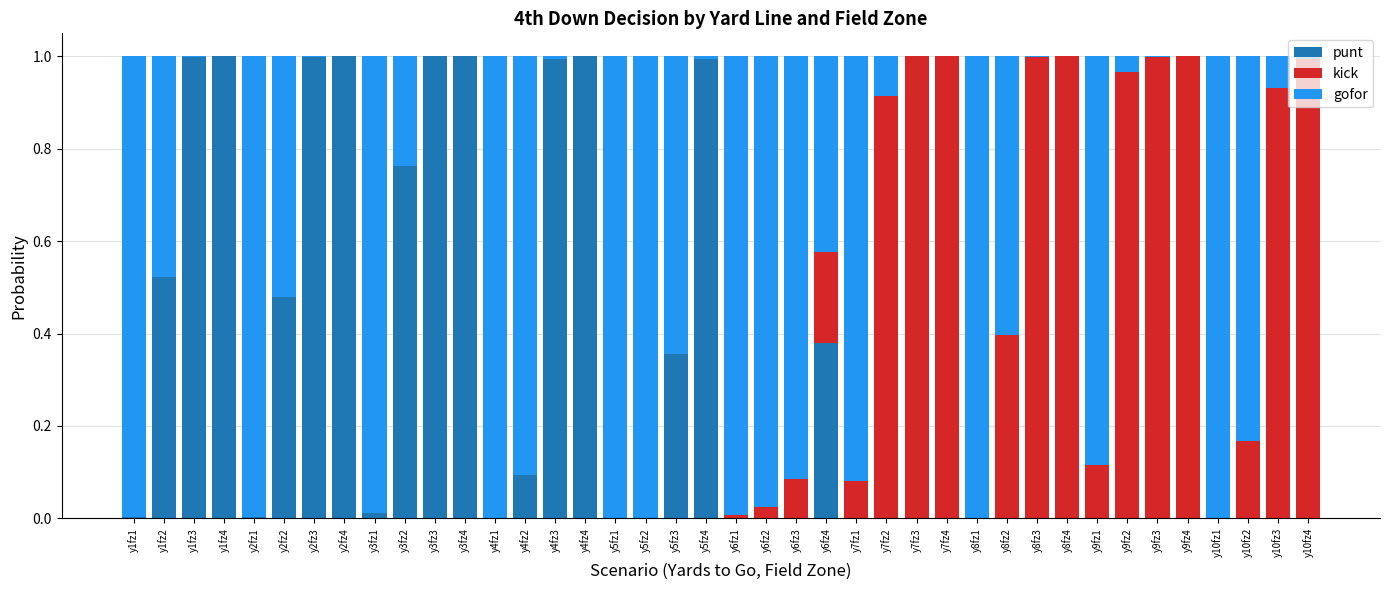

What is the sum of all punt values?

11.6